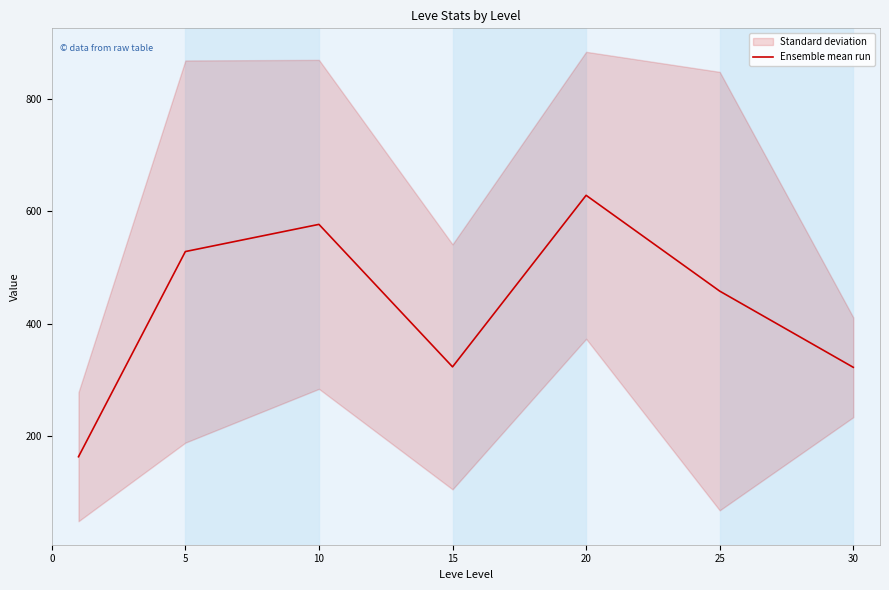

What is the value of the 4th point from the left?

323.3